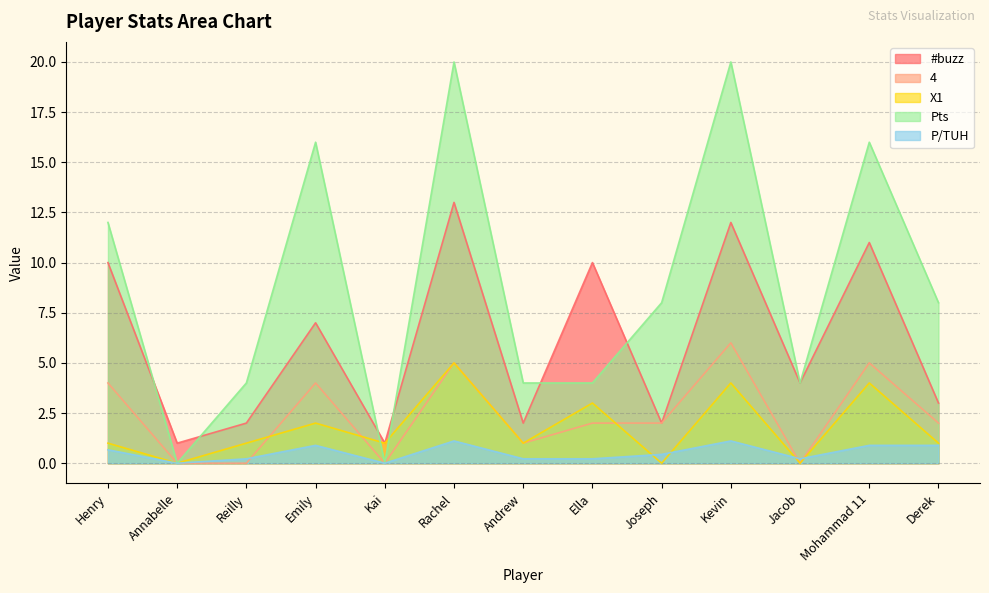

Rank the series by their maximum value, from lowest to highest.

P/TUH, X1, 4, #buzz, Pts